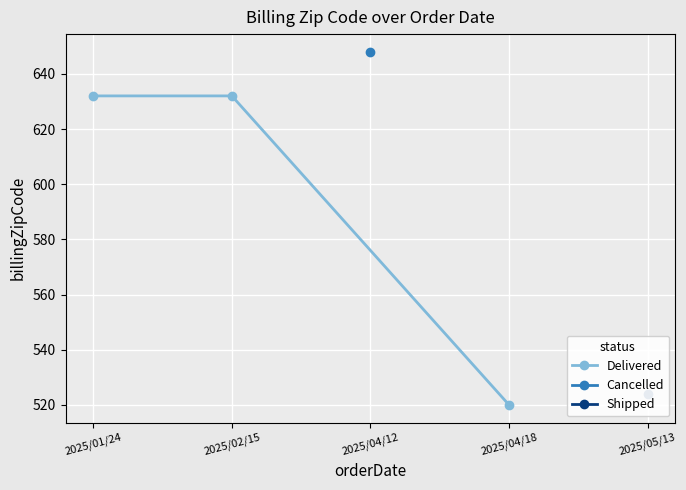

What is the value of the Delivered point at the 2nd from the left?

632